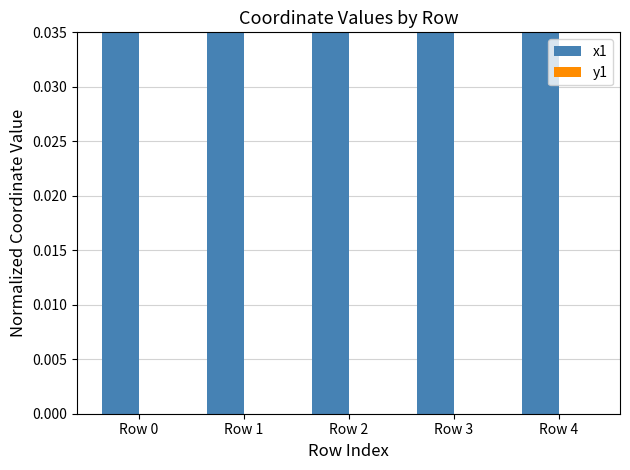

Which series has the largest total across all categories?

x1